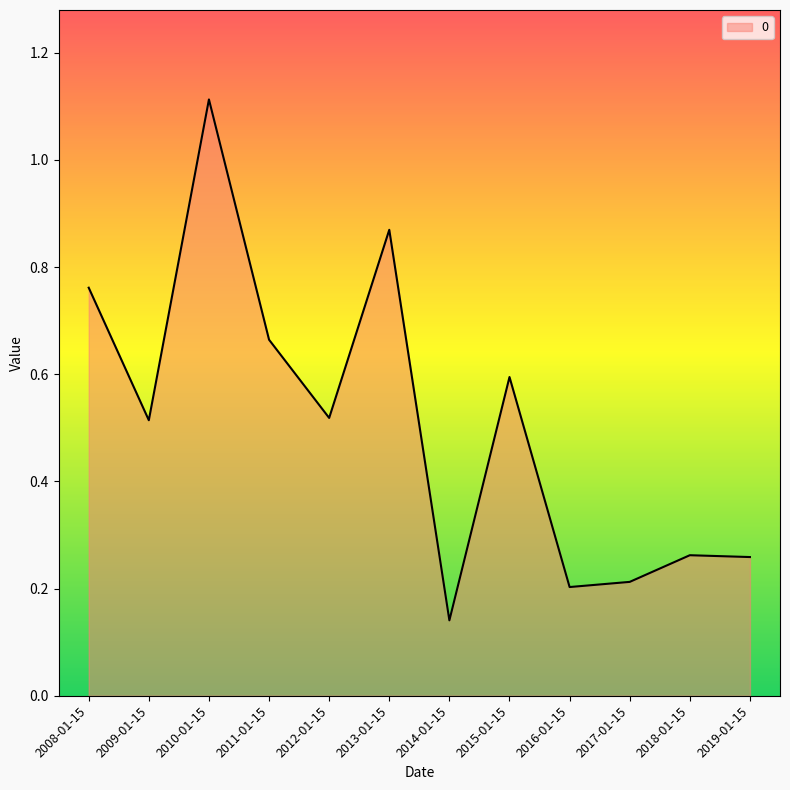

Does the chart have visible grid lines?

No